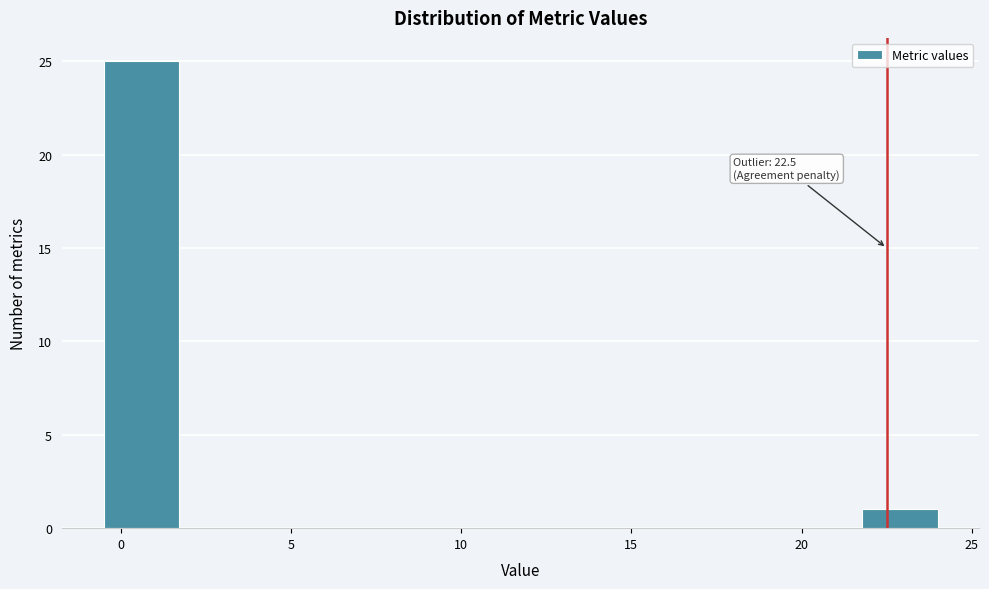

Over which range of the x-axis is the bar tallest?

-0.5 to 1.5